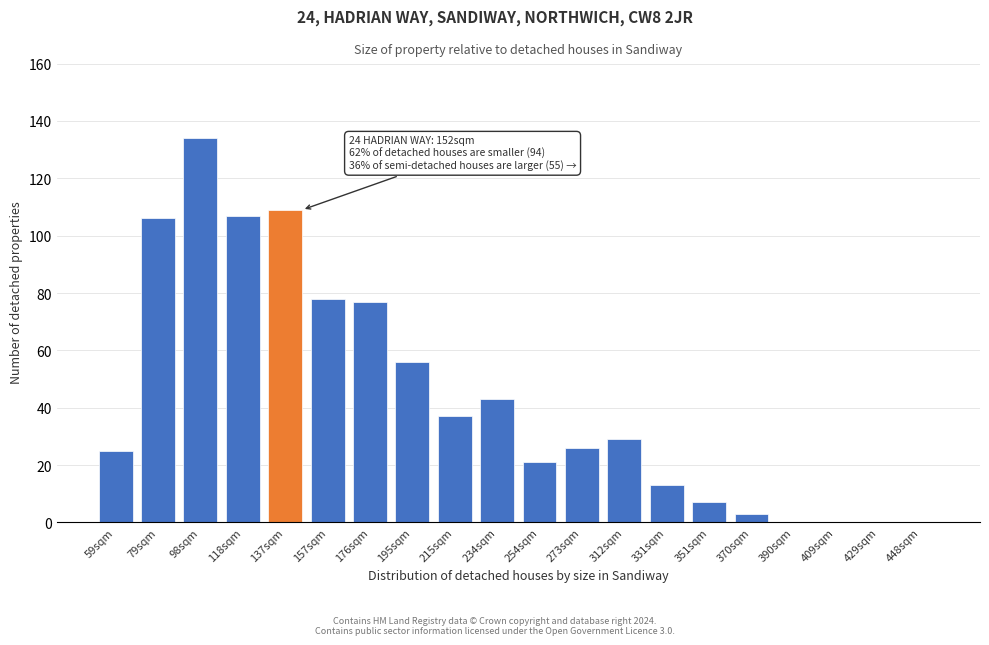

Reading left to right, list all the values displayed in this chart.

59sqm=25	79sqm=106	98sqm=134	118sqm=107	137sqm=109	157sqm=78	176sqm=77	195sqm=56	215sqm=37	234sqm=43	254sqm=21	273sqm=26	312sqm=29	331sqm=13	351sqm=7	370sqm=3	390sqm=0	409sqm=0	429sqm=0	448sqm=0